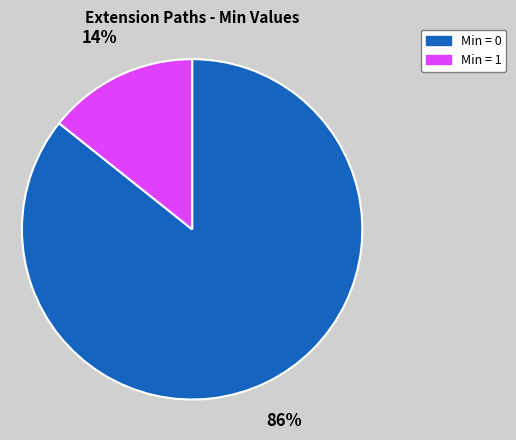

To the nearest percent, what is the average slice percentage?

50%